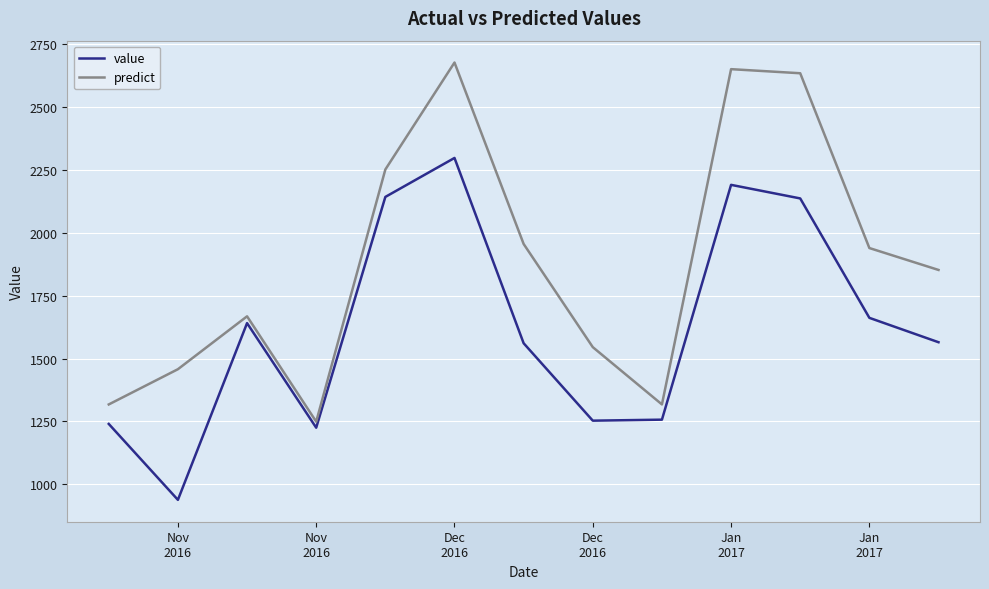

Which series has the largest total across all categories?

predict